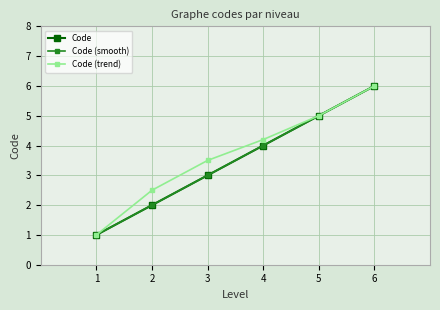

What is the total value across all series at 2?

6.5